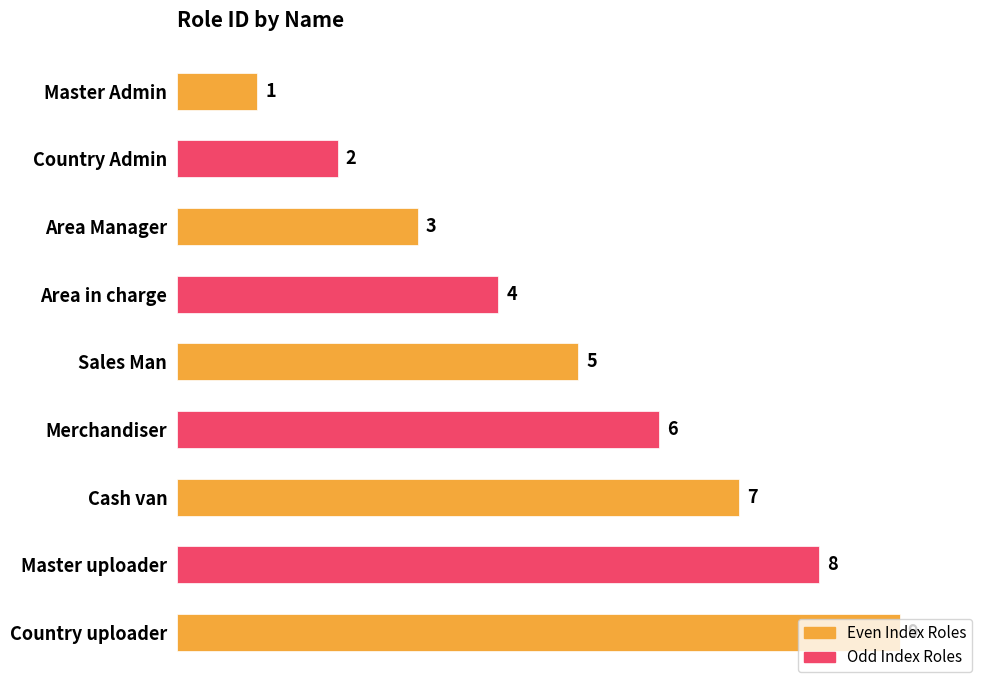

Is it true that the value at Master Admin is 0?

False